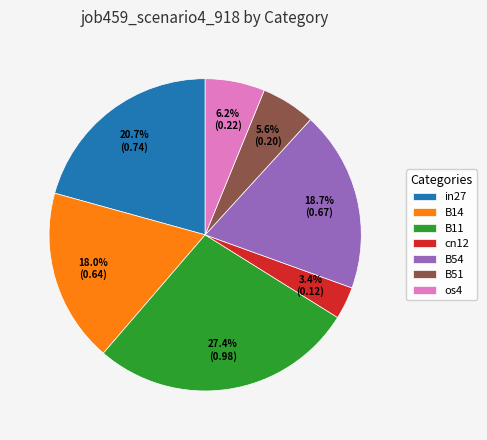

How many segments does this pie chart have?

7